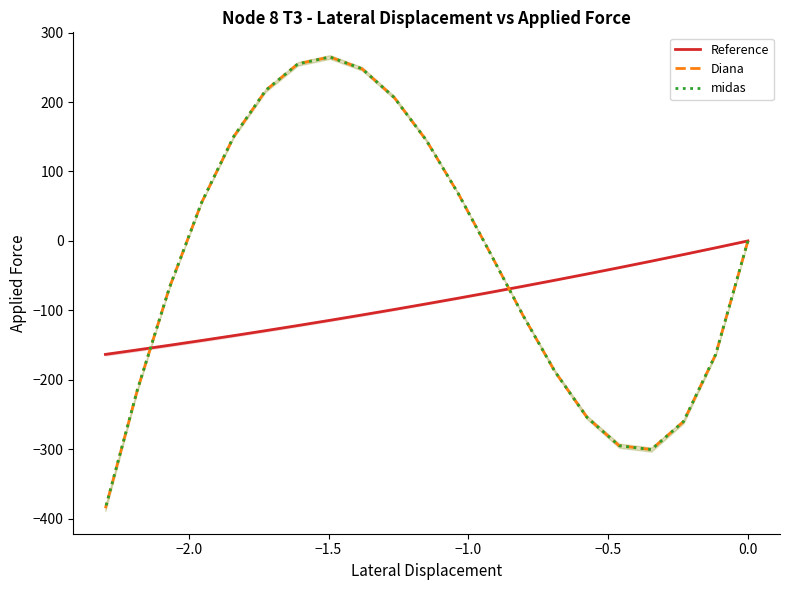

Which series has the widest spread of values?

Diana